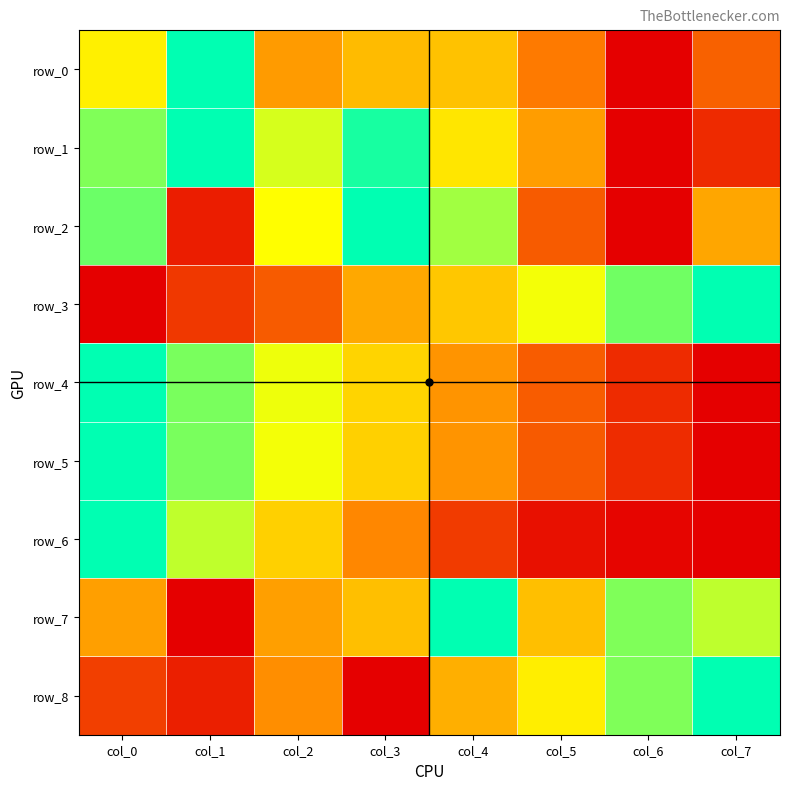

What is the difference between the second highest and second lowest values in the row_7 series?

0.4